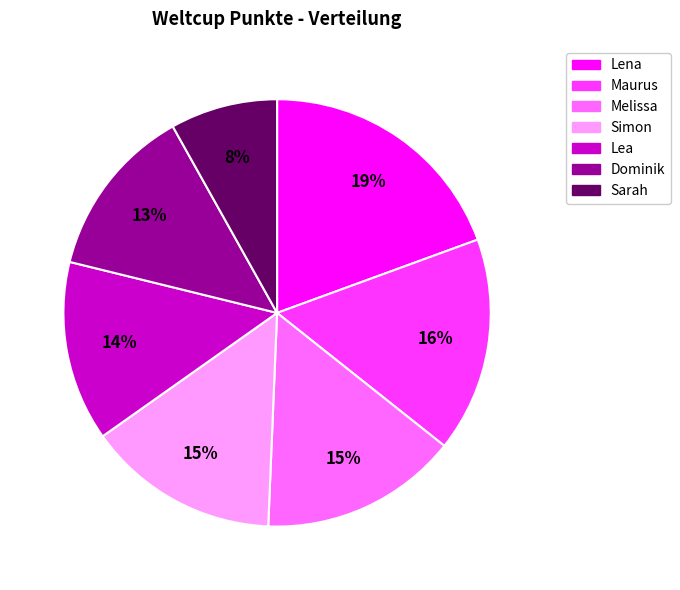

Which slice is the largest?

Lena